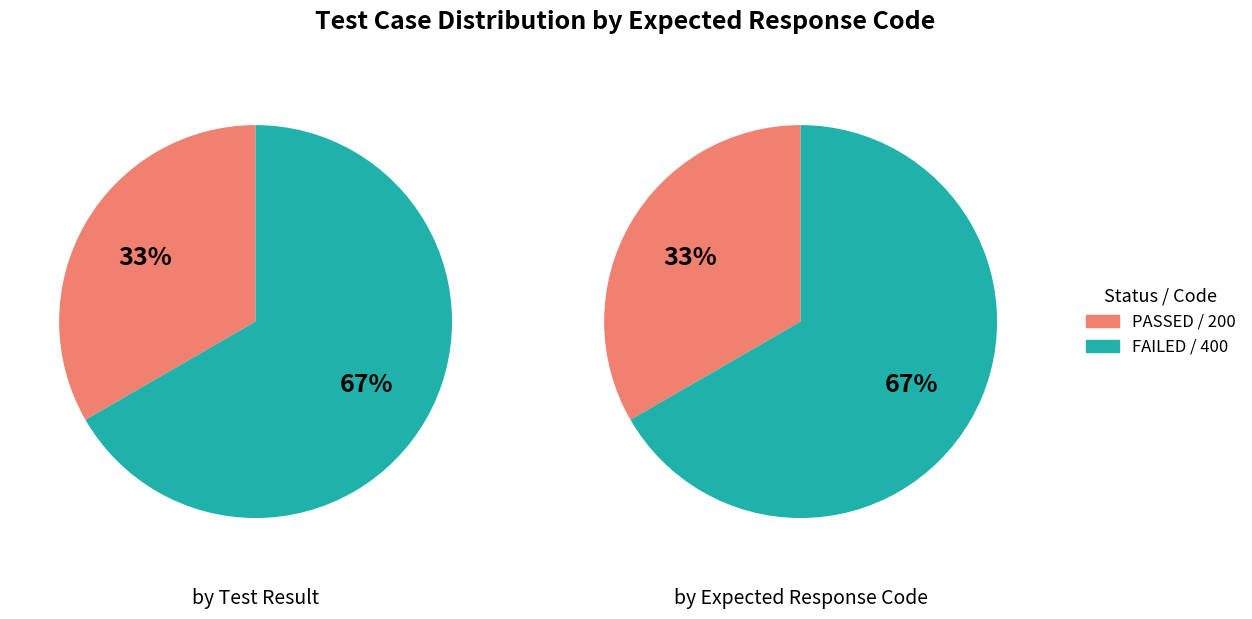

Is All Valid Parameters the majority of the pie?

No